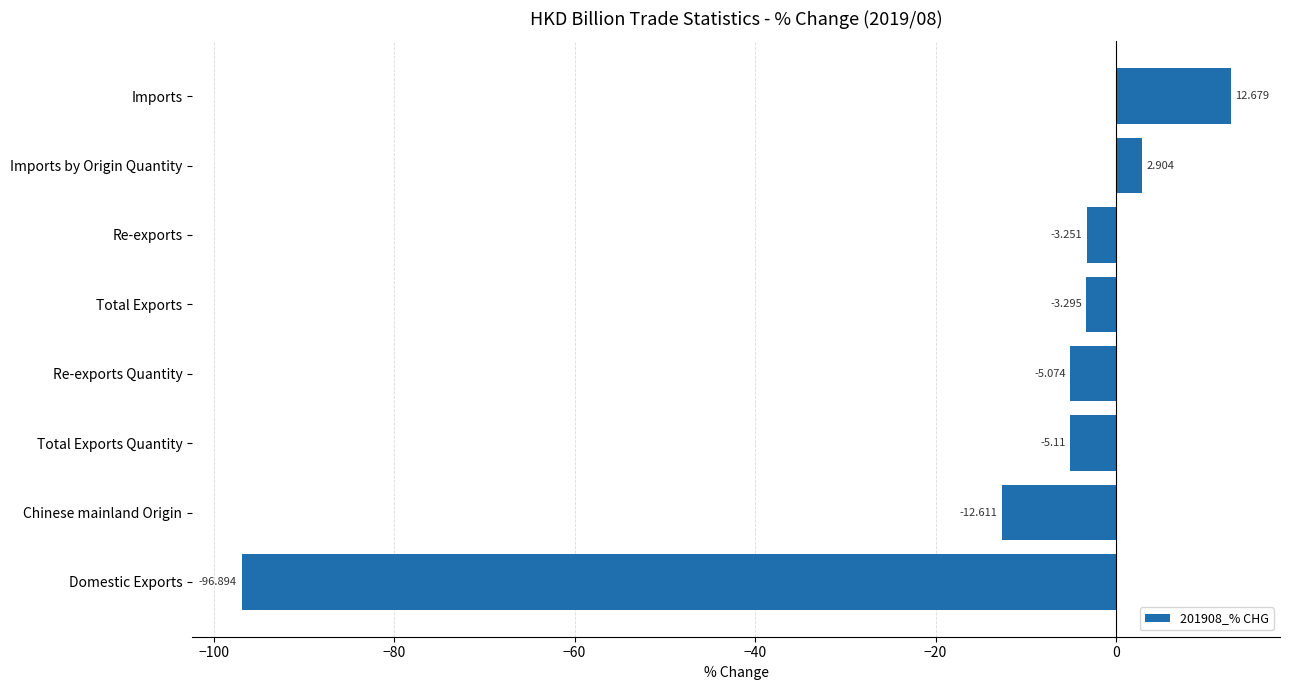

How many categories are shown in the chart?

8